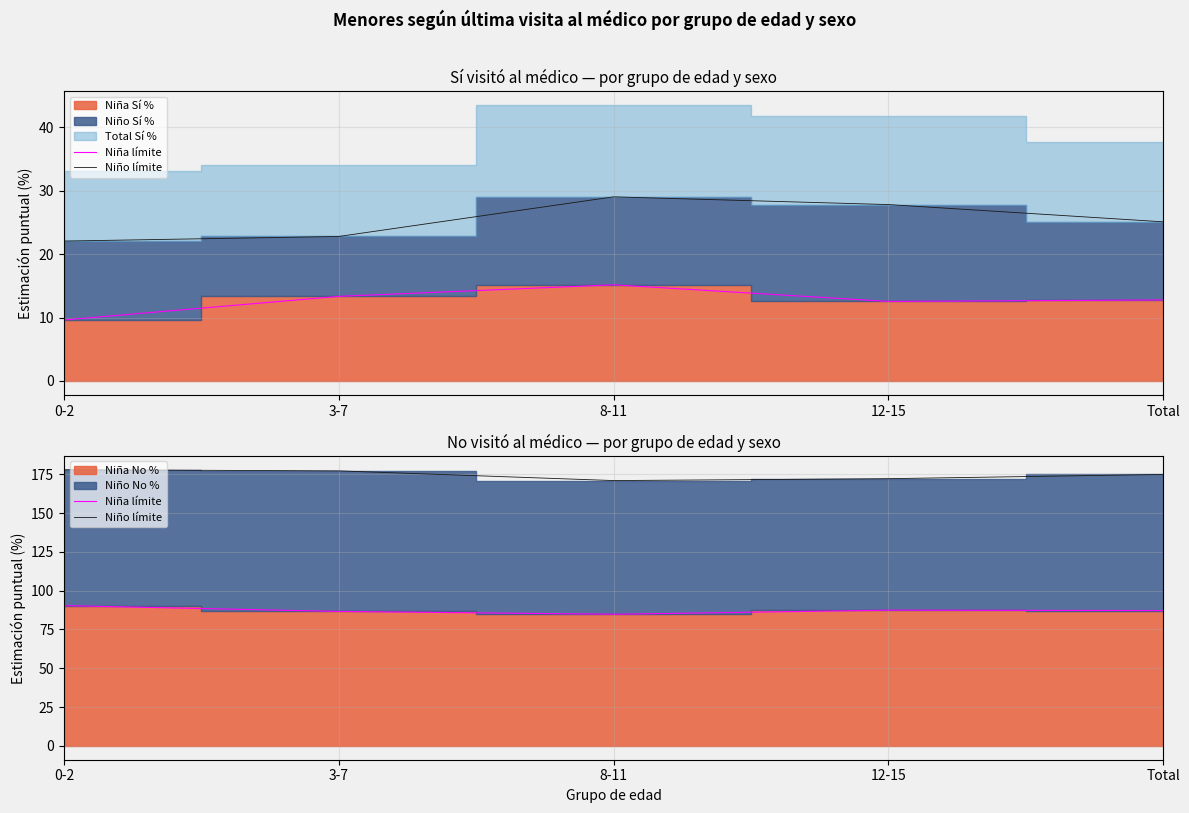

What is the sum of all Niña límite values?

436.5